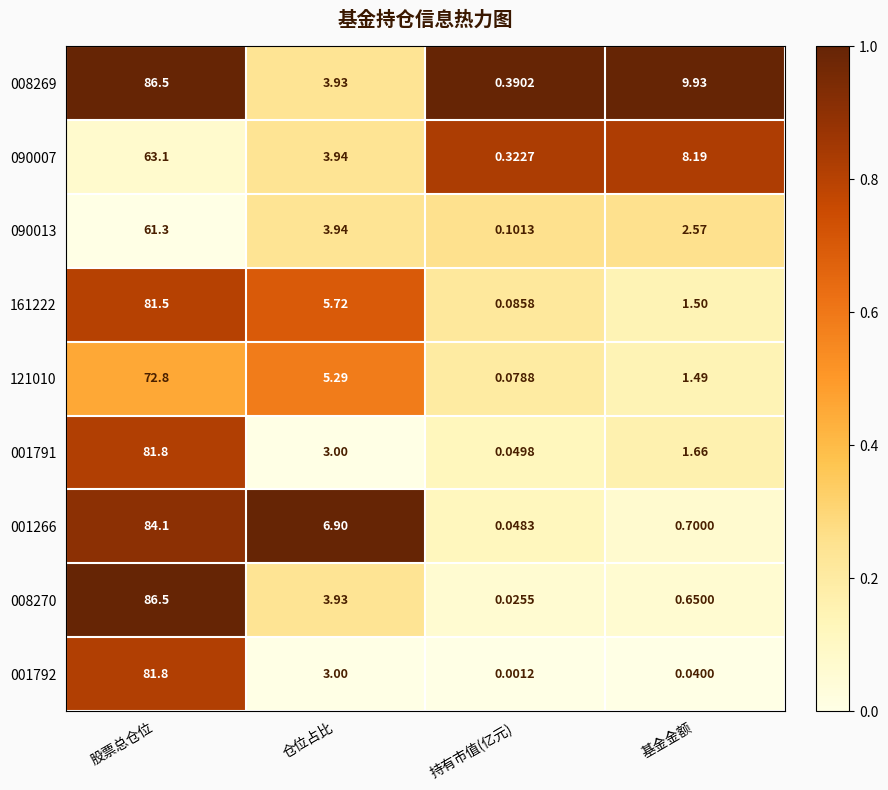

Count the number of categories in the chart.

4